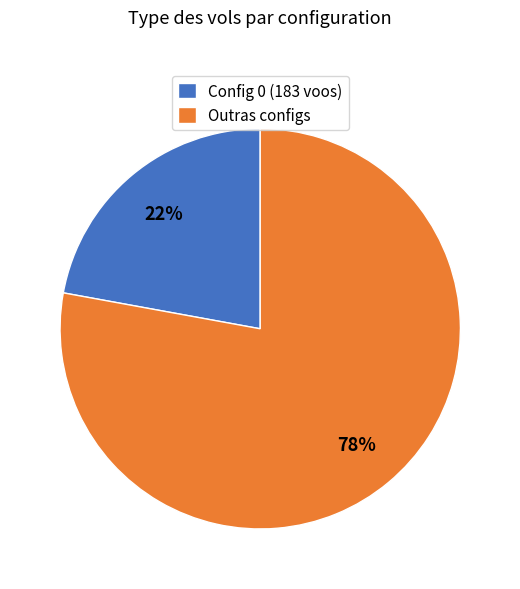

Does Outras configs represent more than half of the total?

Yes